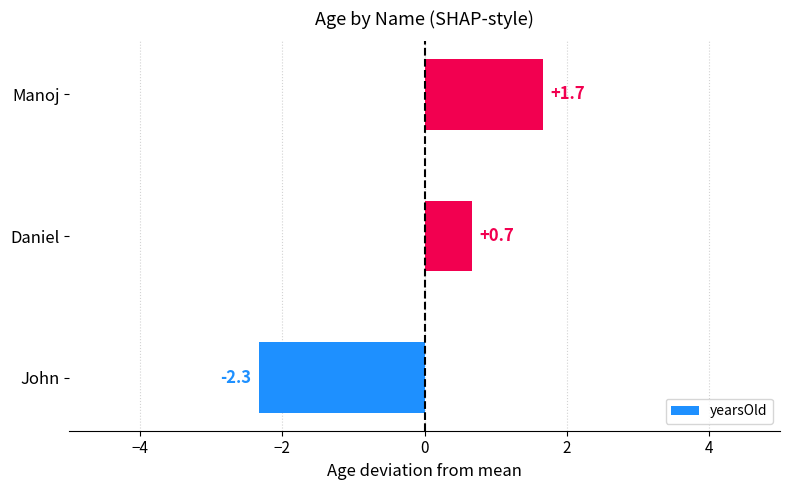

What is the change in value from John to Manoj?

+4.0